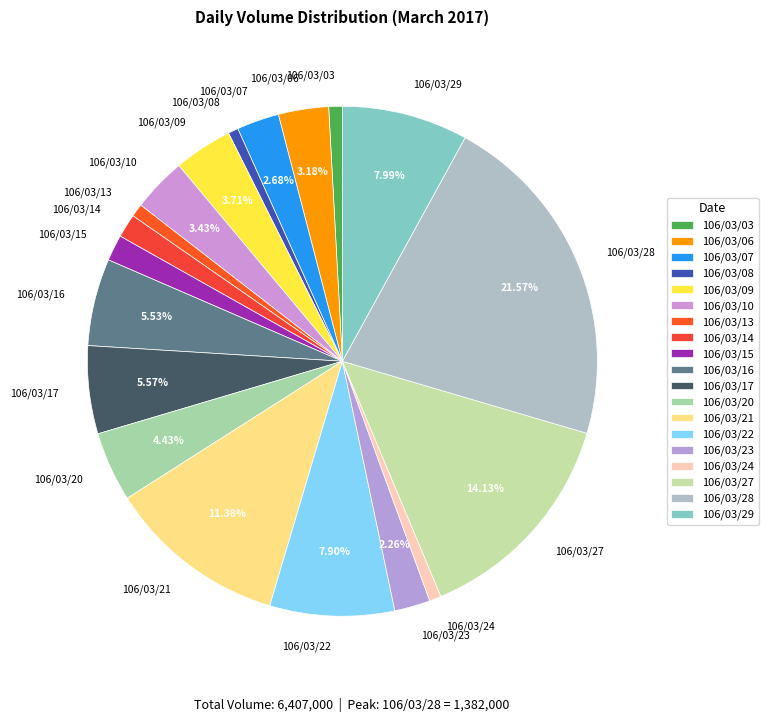

How many segments does this pie chart have?

19